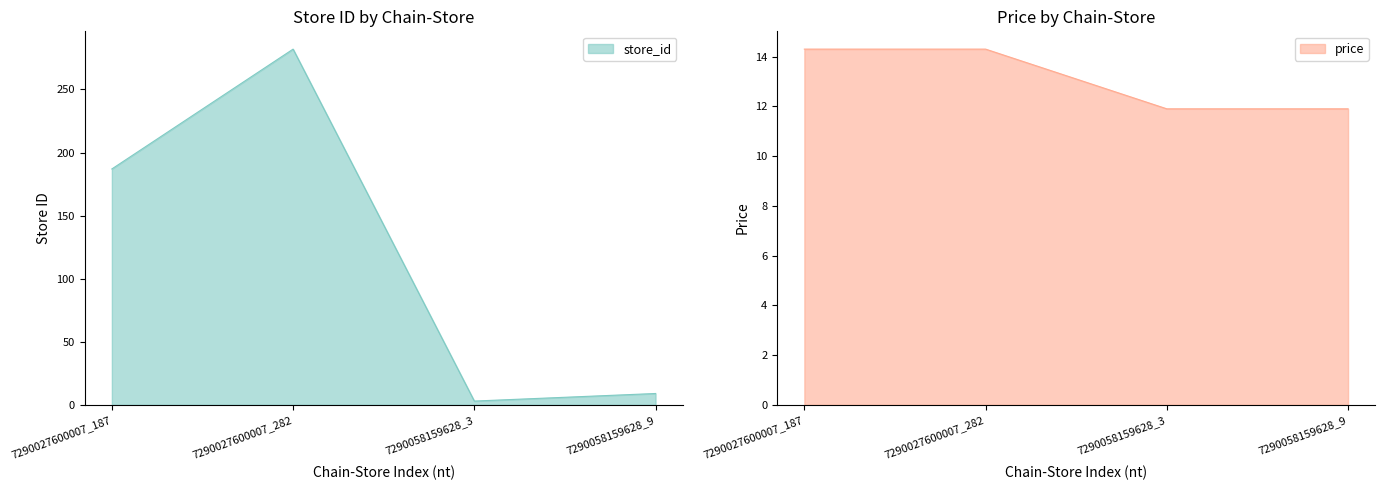

What is the label of the 1st point from the right?

7290058159628_9